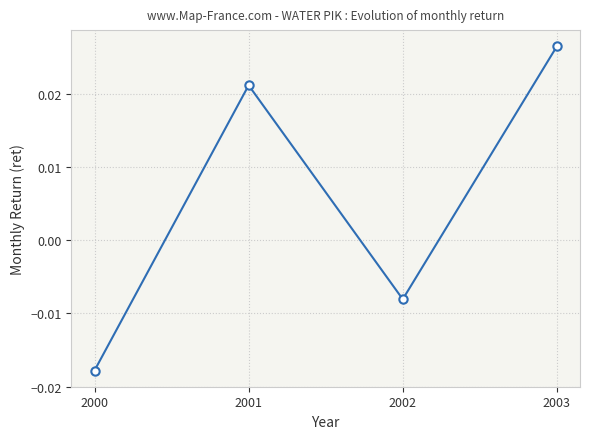

Which category has the highest value across all series?

2003